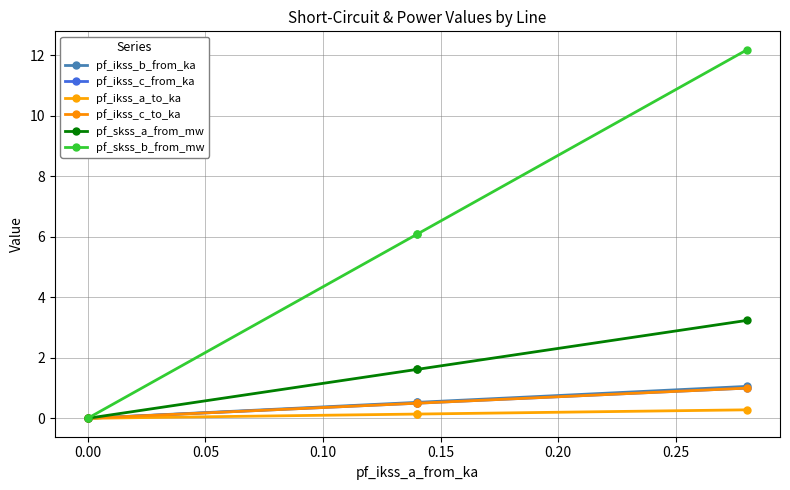

What is the average value of the pf_ikss_c_to_ka series?

0.5